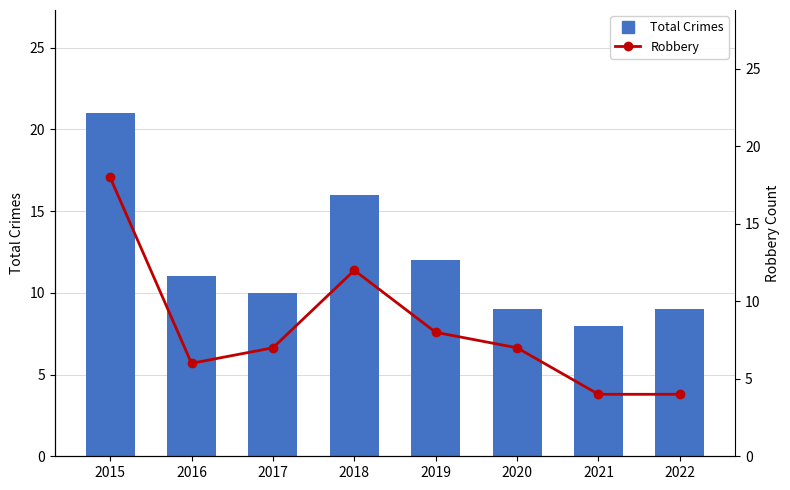

Reading left to right, list all the values displayed in this chart.

Total Crimes: 21	11	10	16	12	9	8	9
Robbery: 18	6	7	12	8	7	4	4